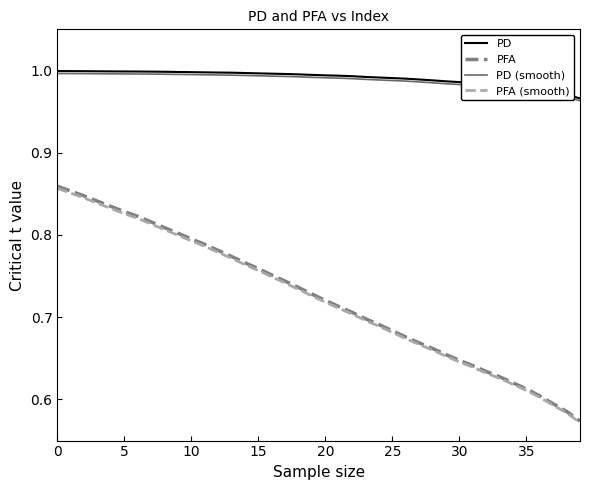

True or false: PD (smooth) and PFA cross at least once.

False